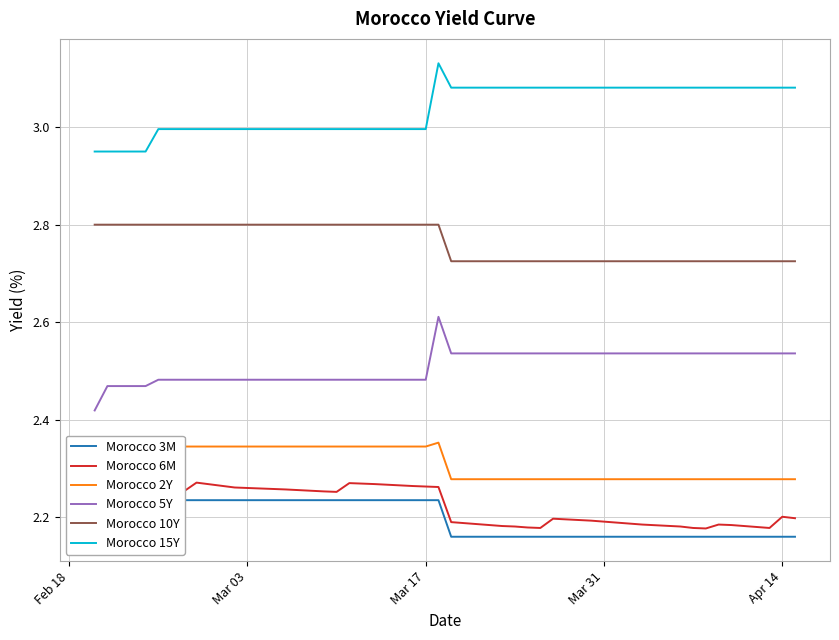

Is it true that Morocco 10Y equals 1.2 at Mar 17?

False